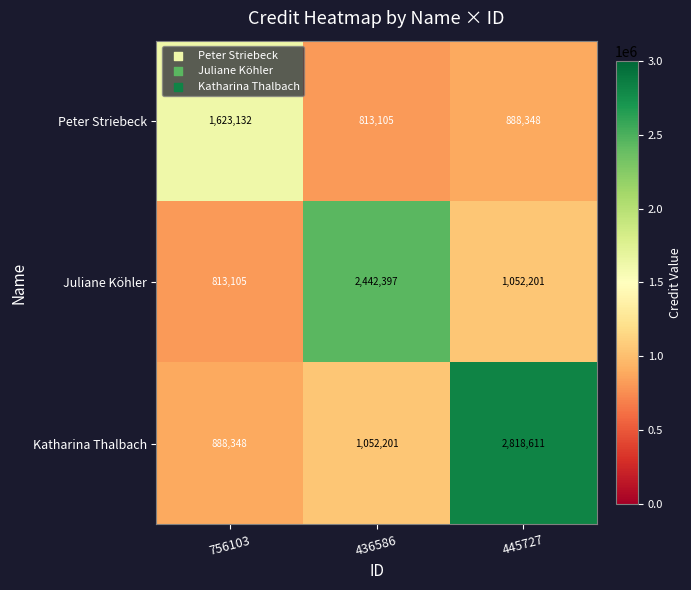

What is the maximum value shown in the chart?

2818611